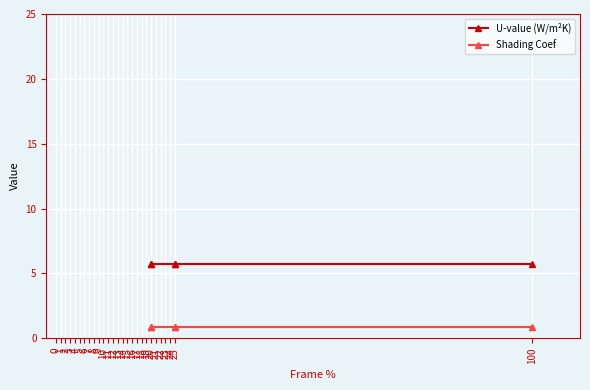

What is the maximum value shown in the chart?

5.7